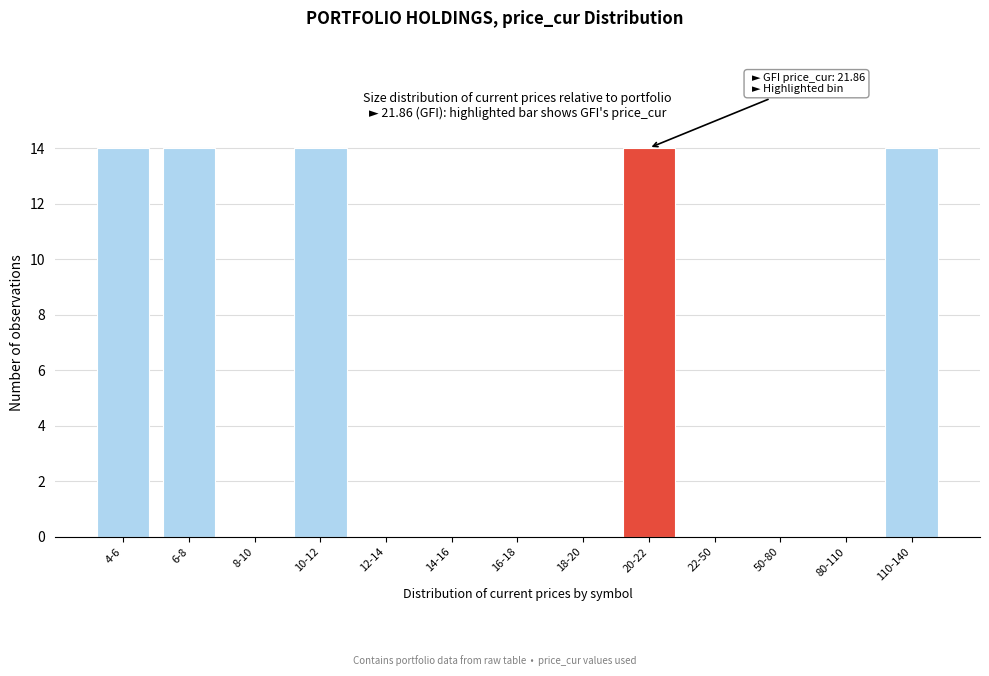

Reading left to right, transcribe all the data shown in this chart.

4-6=14	6-8=14	8-10=0	10-12=14	12-14=0	14-16=0	16-18=0	18-20=0	20-22=14	22-50=0	50-80=0	80-110=0	110-140=14